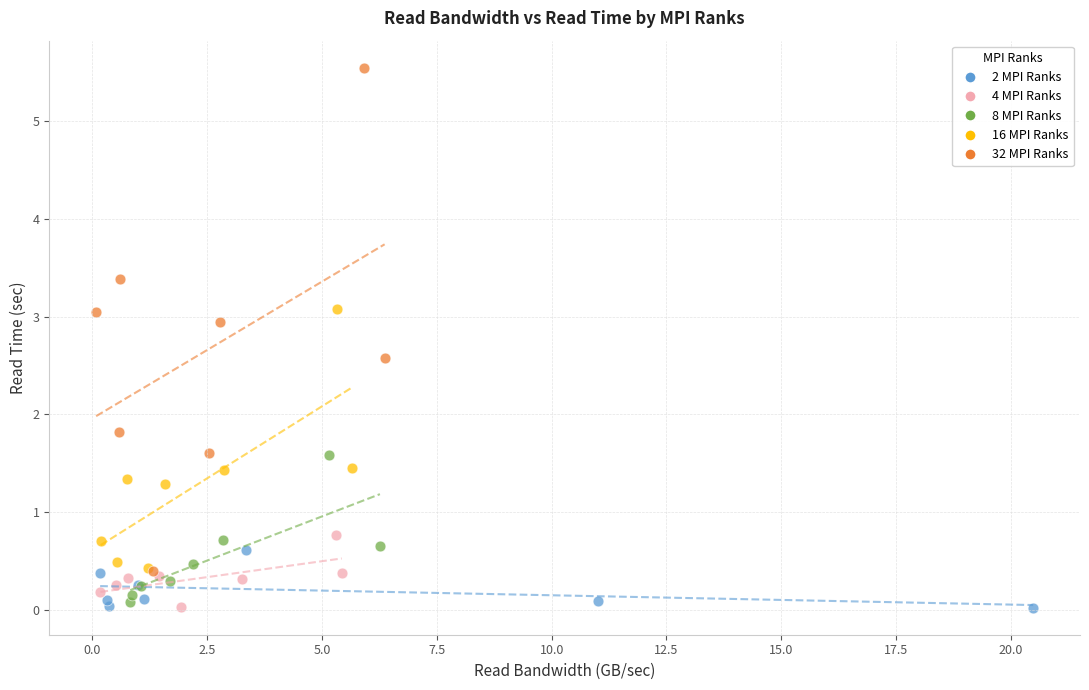

Which series has the widest spread of Y values?

32 MPI Ranks